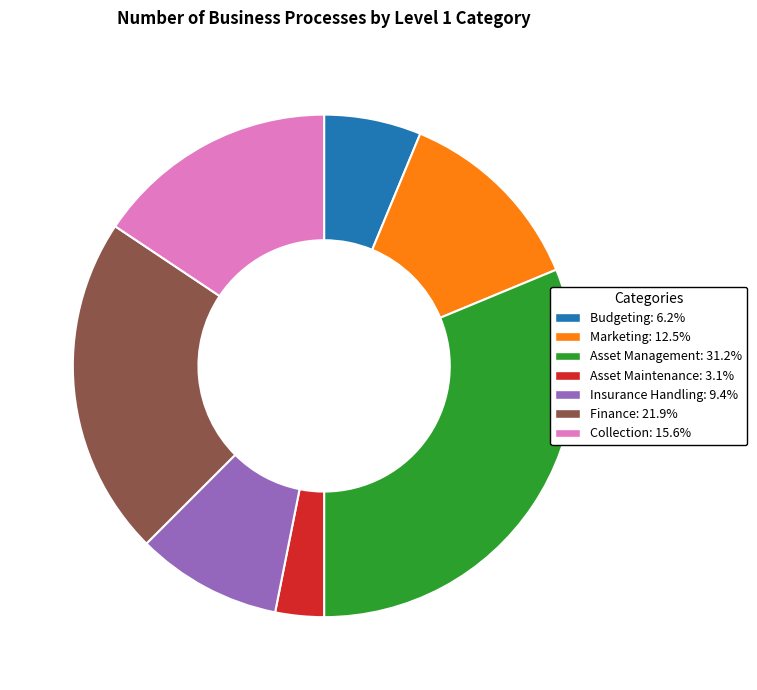

Combined, do Budgeting and Insurance Handling account for over 50%?

No